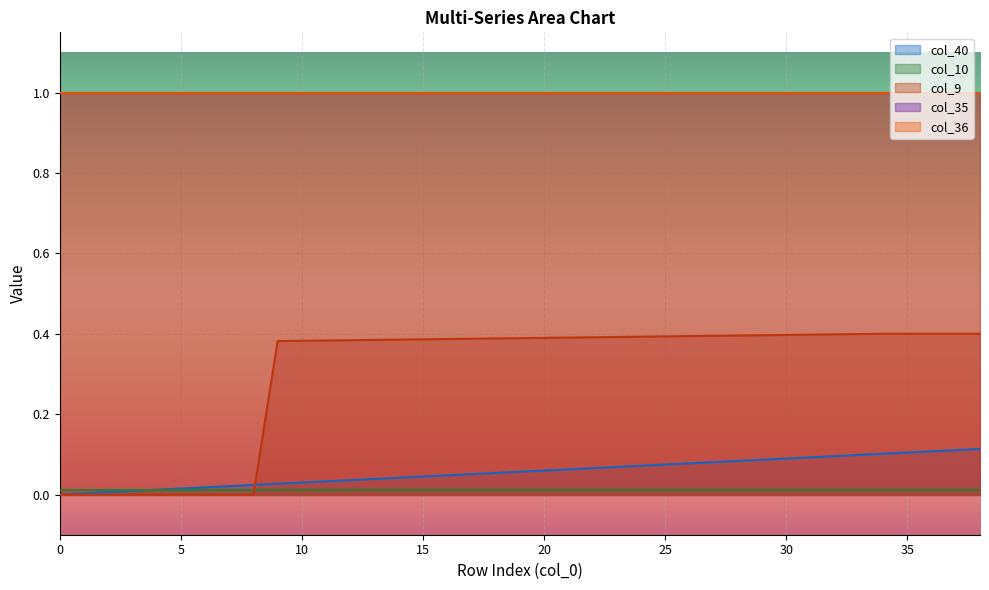

Which series has the largest total across all categories?

col_35